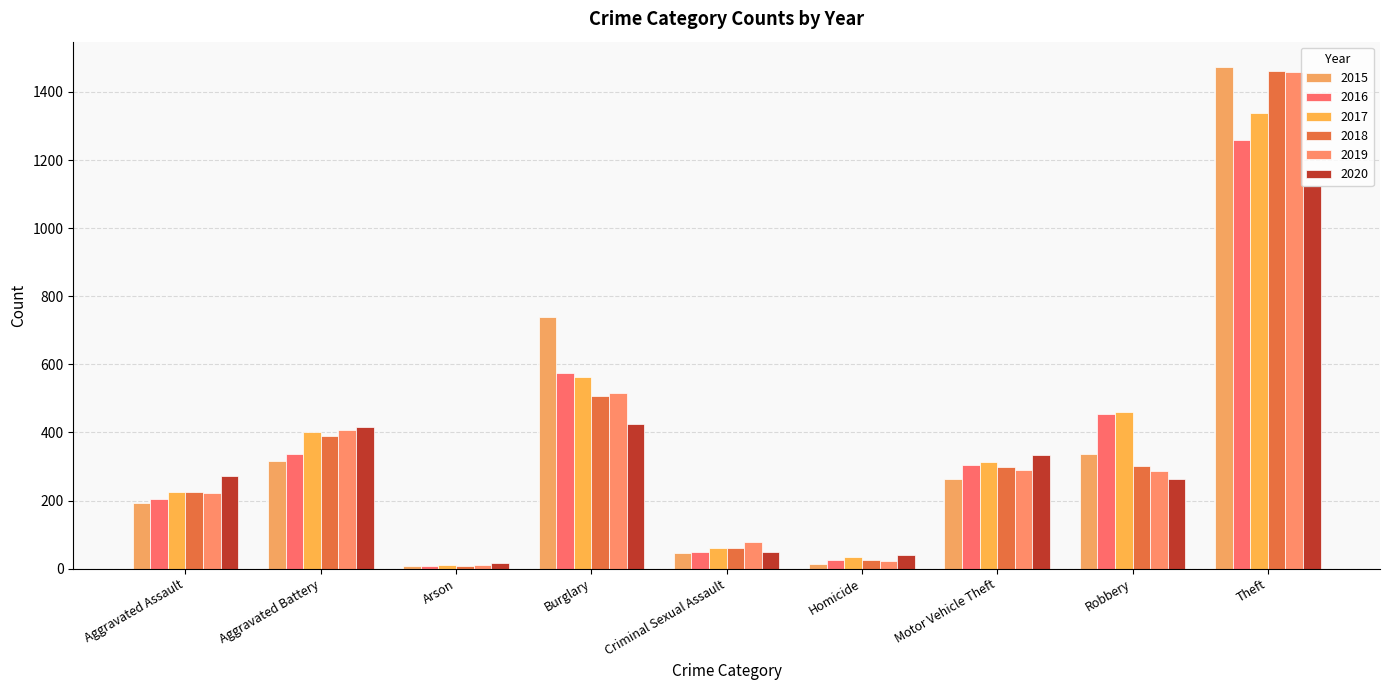

Does the chart contain stacked bars?

No